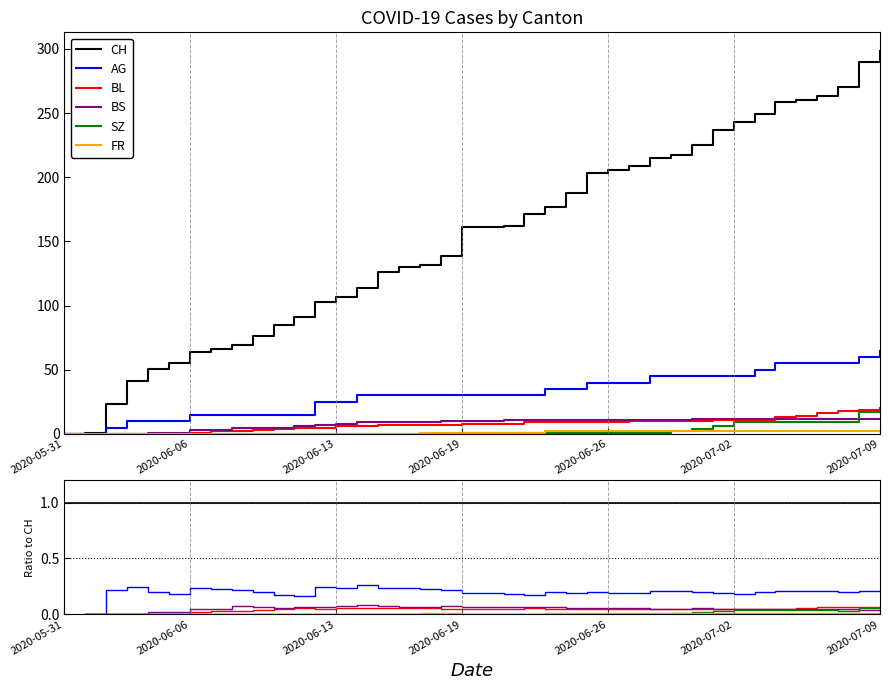

What is the label of the 27th point from the left?

2020-06-26